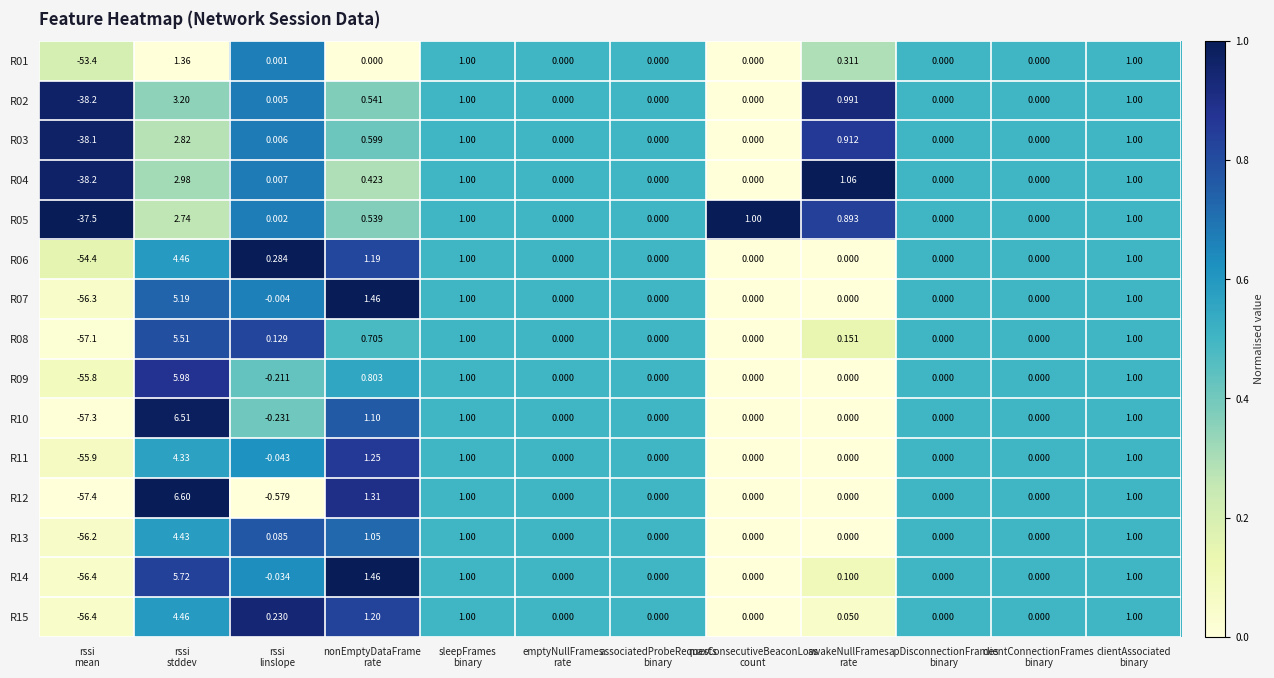

Count the number of data series in this chart.

15